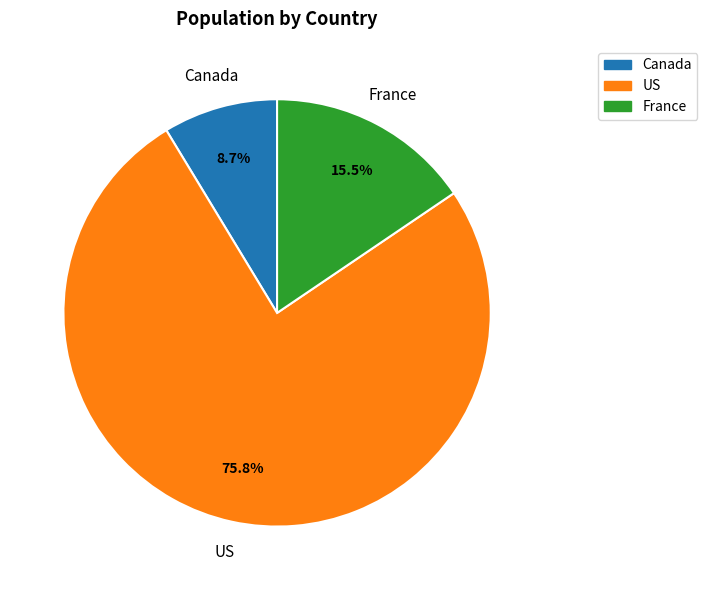

Is there any slice that represents more than half of the pie?

Yes